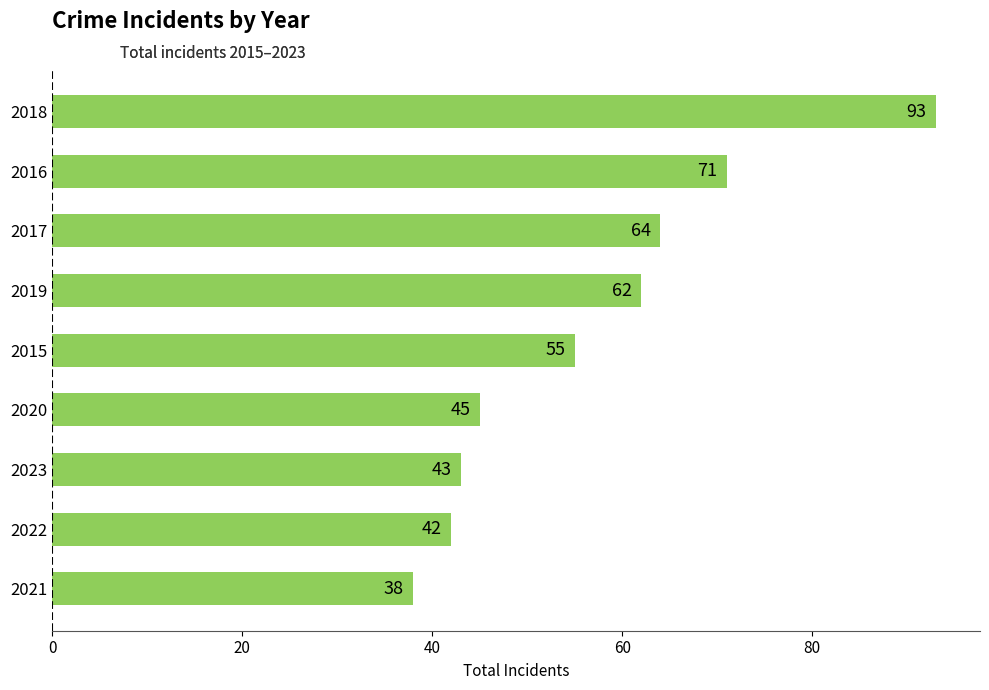

Reading top to bottom, what are all the values shown in this chart?

93	71	64	62	55	45	43	42	38